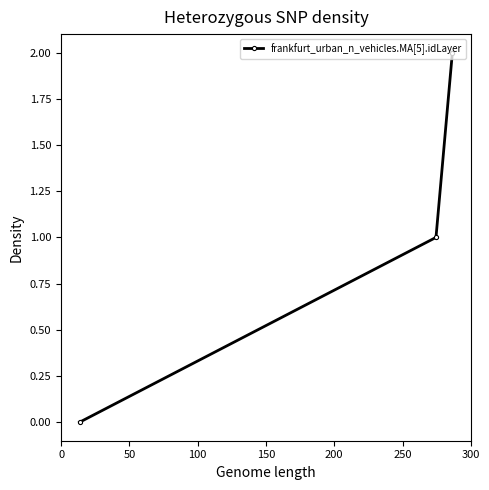

How many lines are shown in the chart?

1